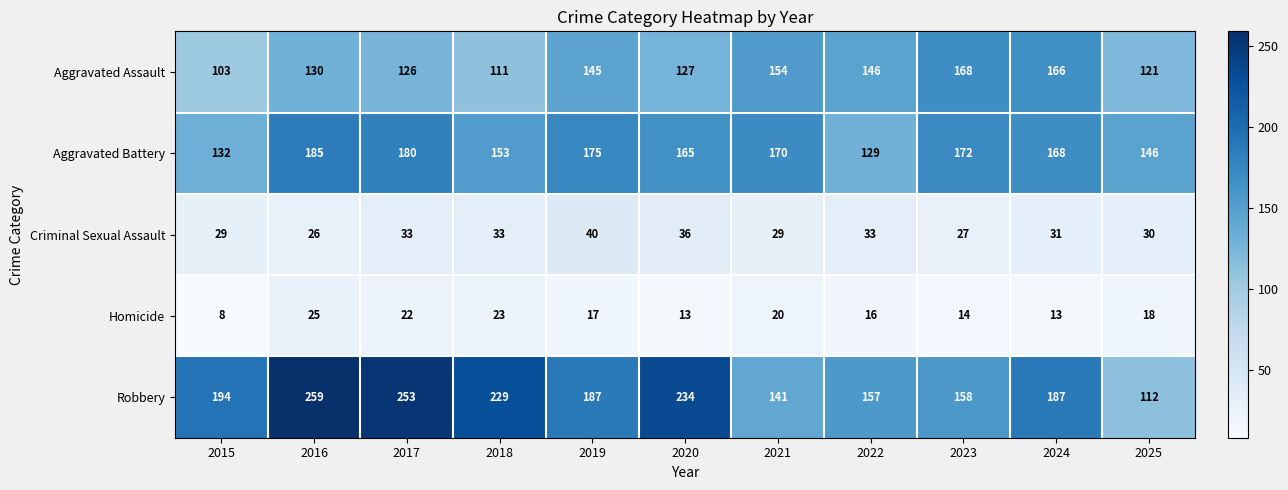

Which series has the widest spread of values?

Robbery